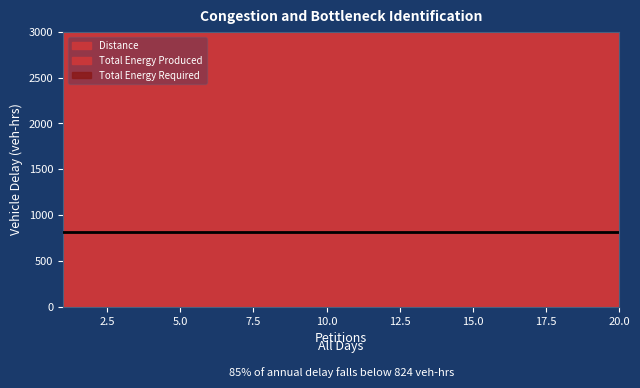

What is the sum of the Total Energy Produced values at 12 and 7?

7270